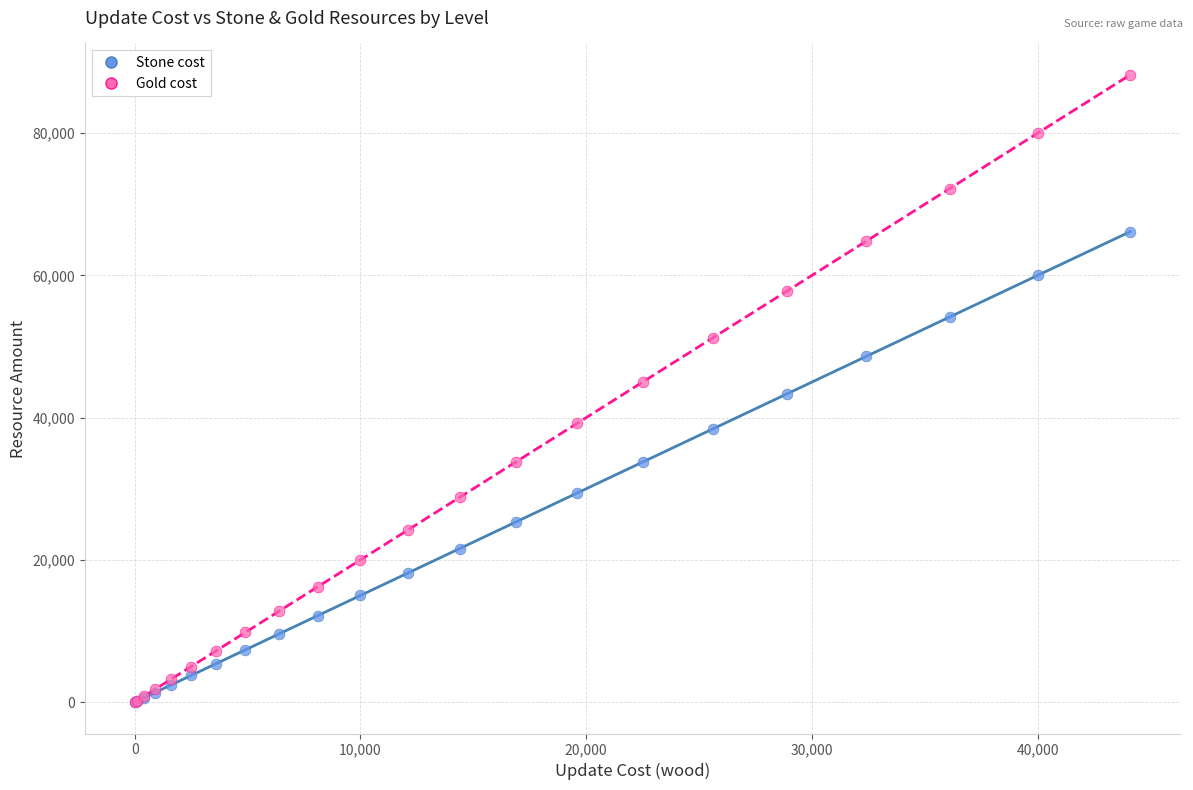

What are all the series names shown in the legend?

Stone cost, Gold cost